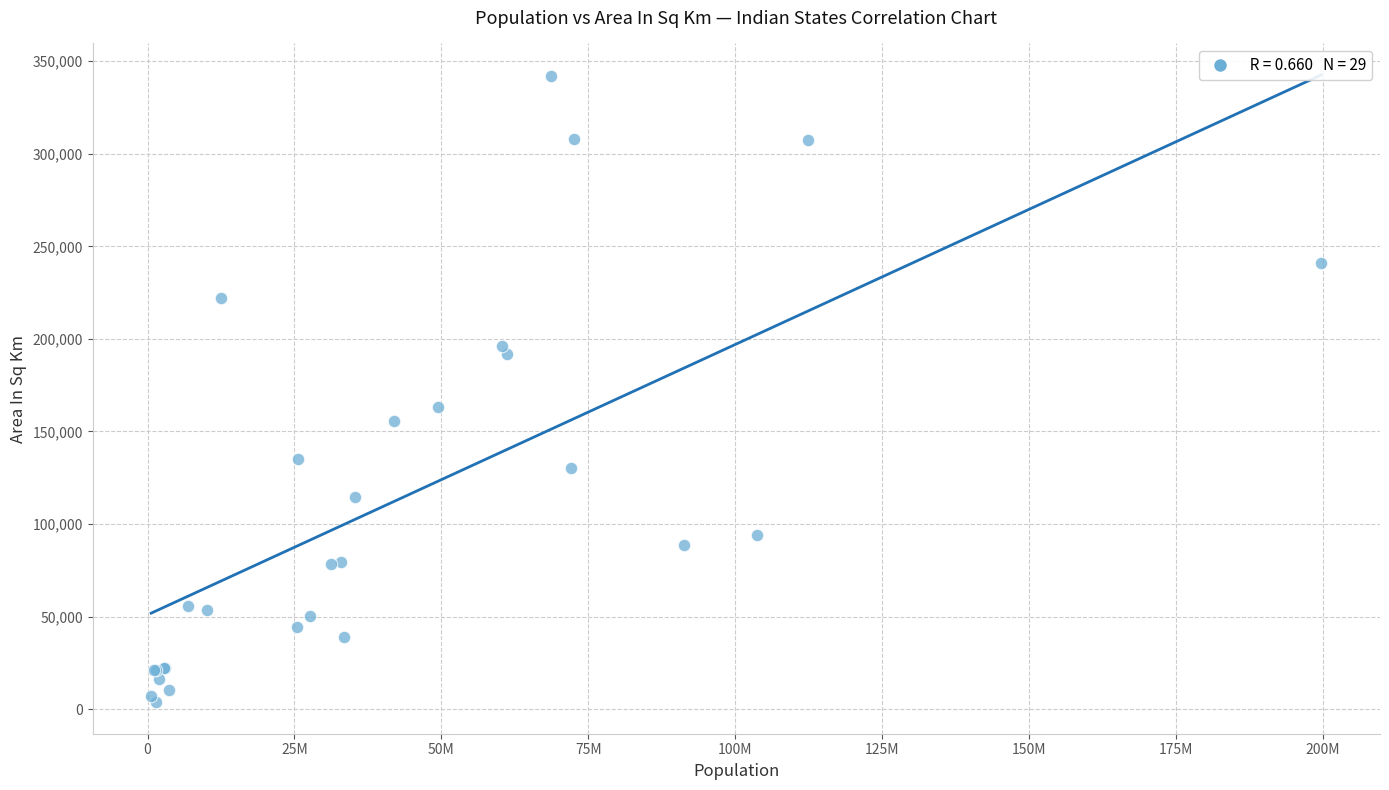

What Y value in the scatter plot is closest to 172970?

162968